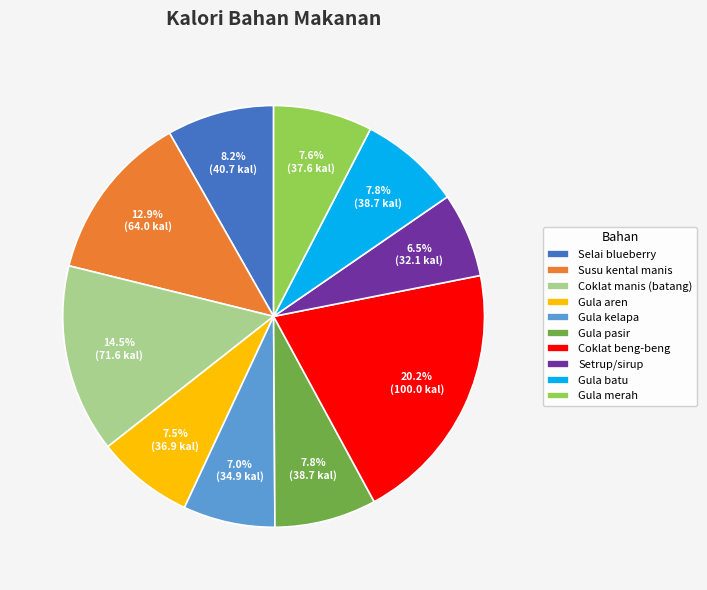

Between Gula kelapa and Susu kental manis, which is larger?

Susu kental manis